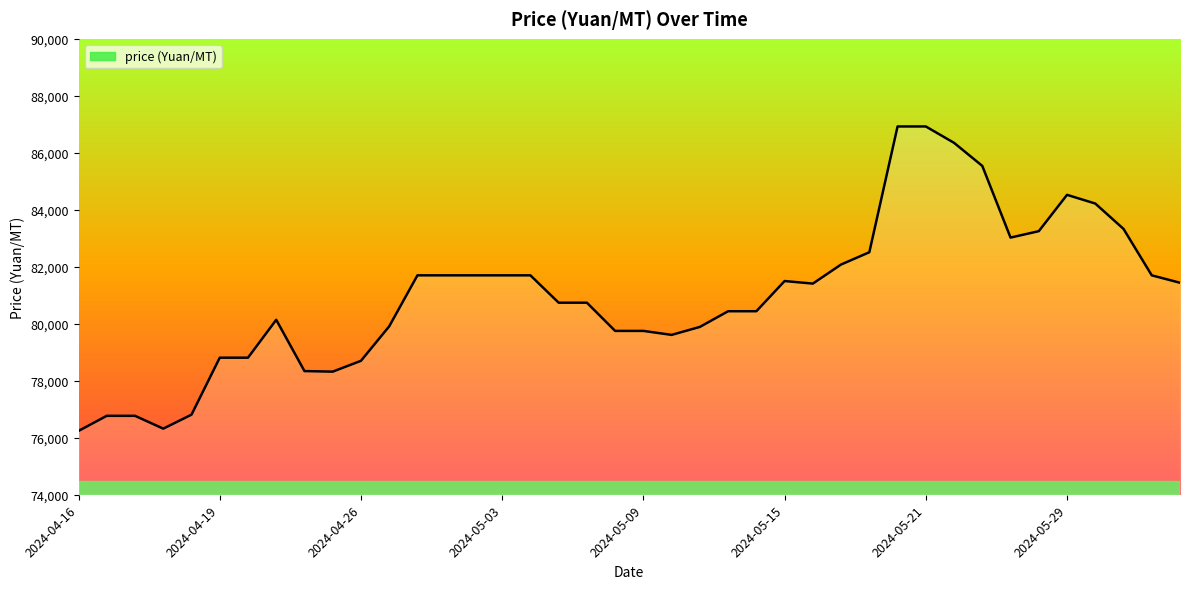

What is the maximum value shown in the chart?

86925